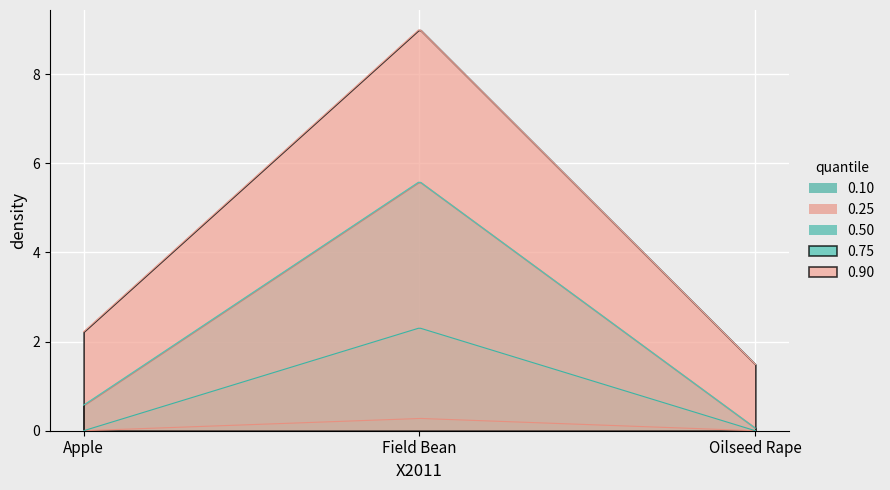

How many values in 0.50 are above zero?

1